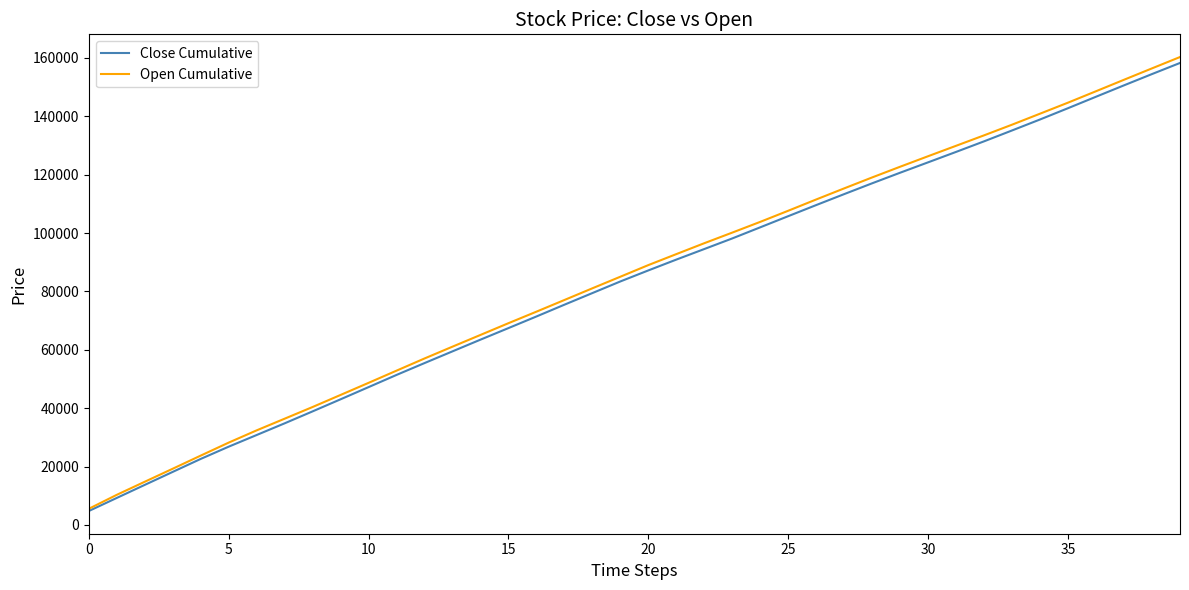

How many values in the Open Cumulative series are below 89034?

20